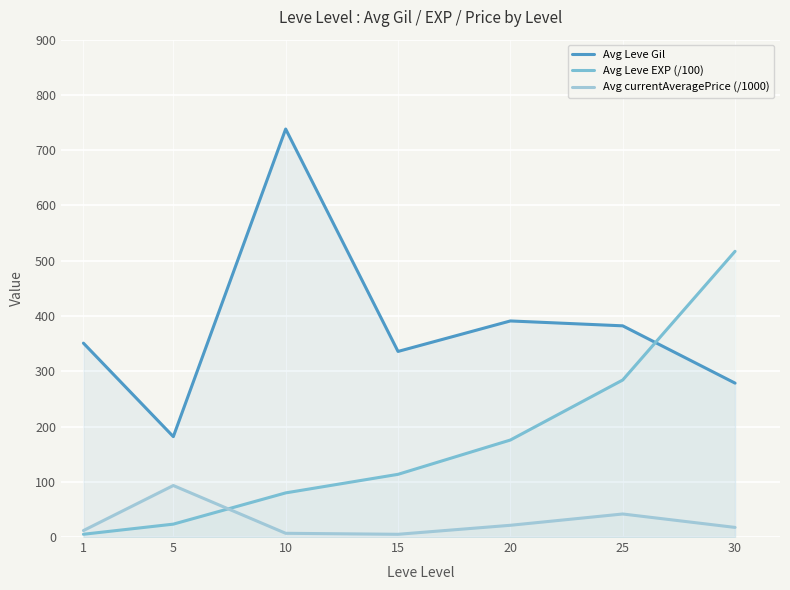

What is the sum of the Avg currentAveragePrice (/1000) values at 1 and 10?

18.5